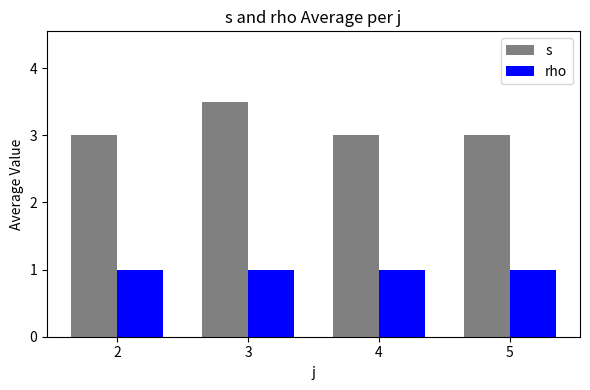

What is the value of the s bar at the 2nd from the left?

3.5